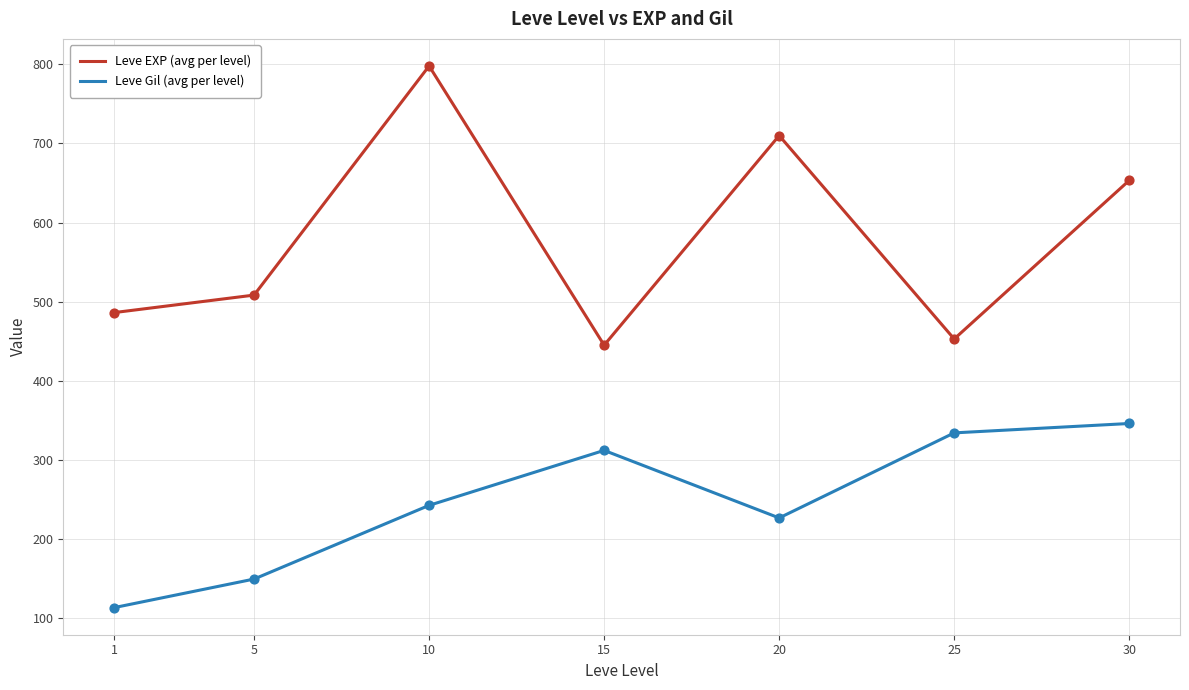

Which series has the largest range (max minus min)?

Leve EXP (avg per level)